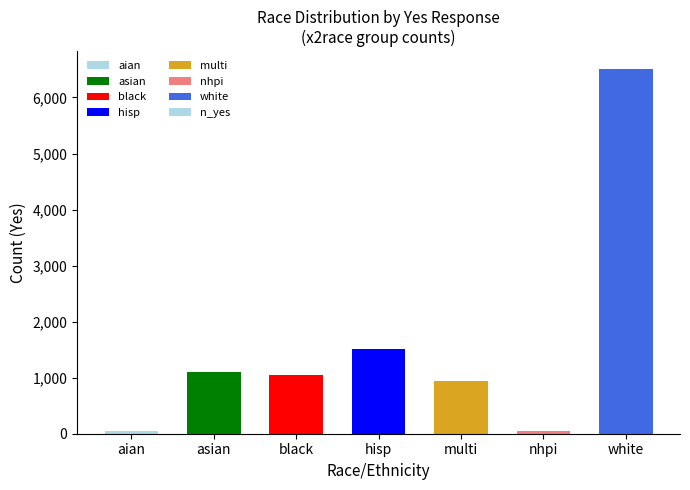

True or false: the data shows 1519 at hisp.

True